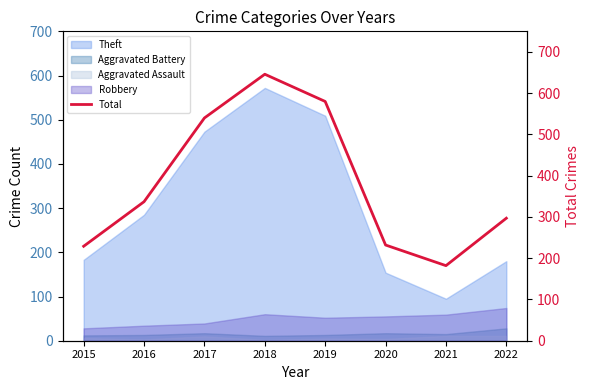

Reading right to left, extract all data points from this chart.

297	182	232	580	646	540	337	229